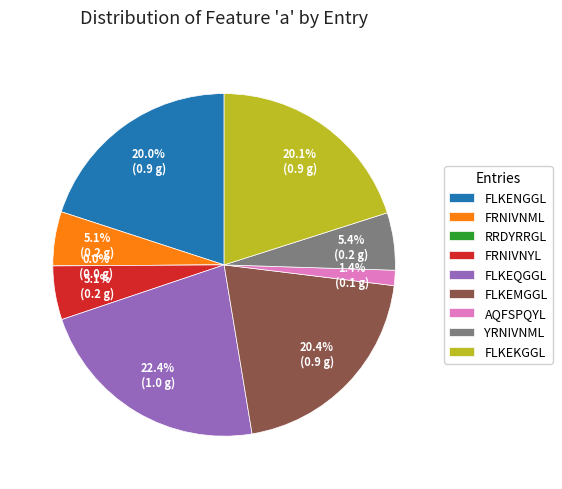

Which slice is the smallest?

RRDYRRGL